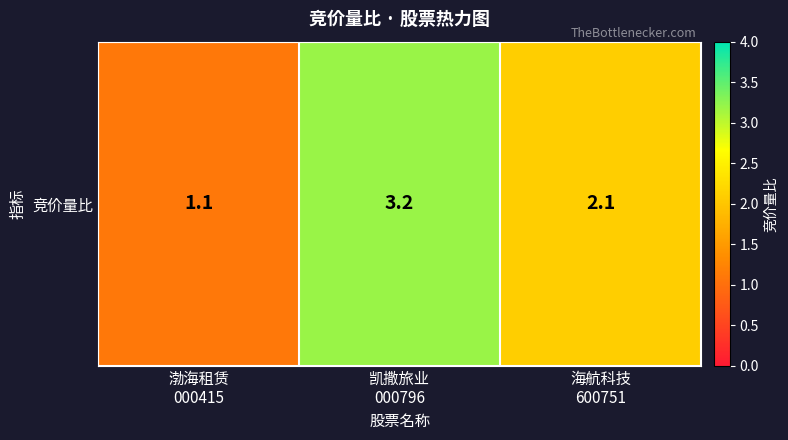

Reading right to left, extract all data points from this chart.

2.1	3.2	1.1